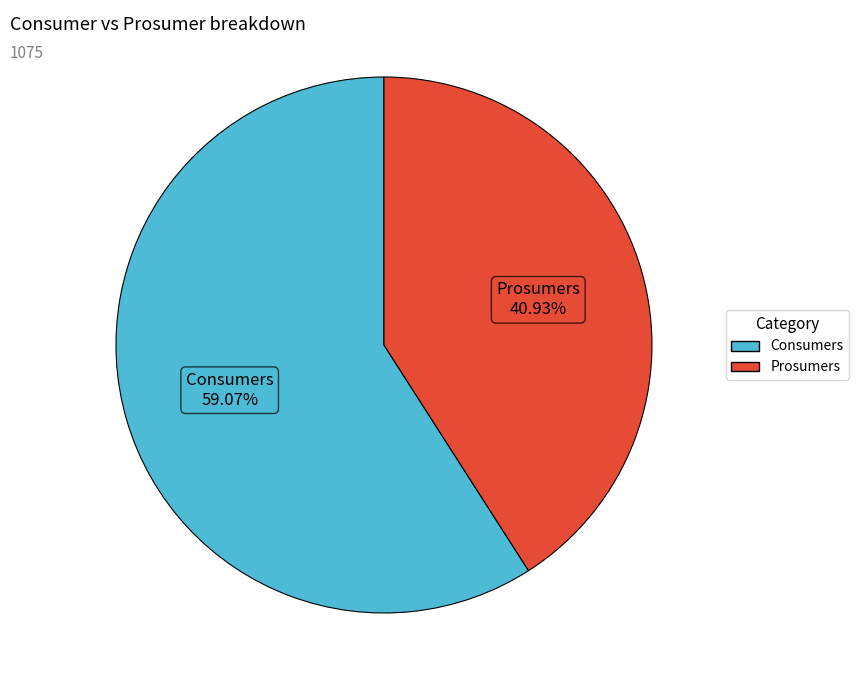

The Consumers slice represents 59% of the pie. True or false?

True